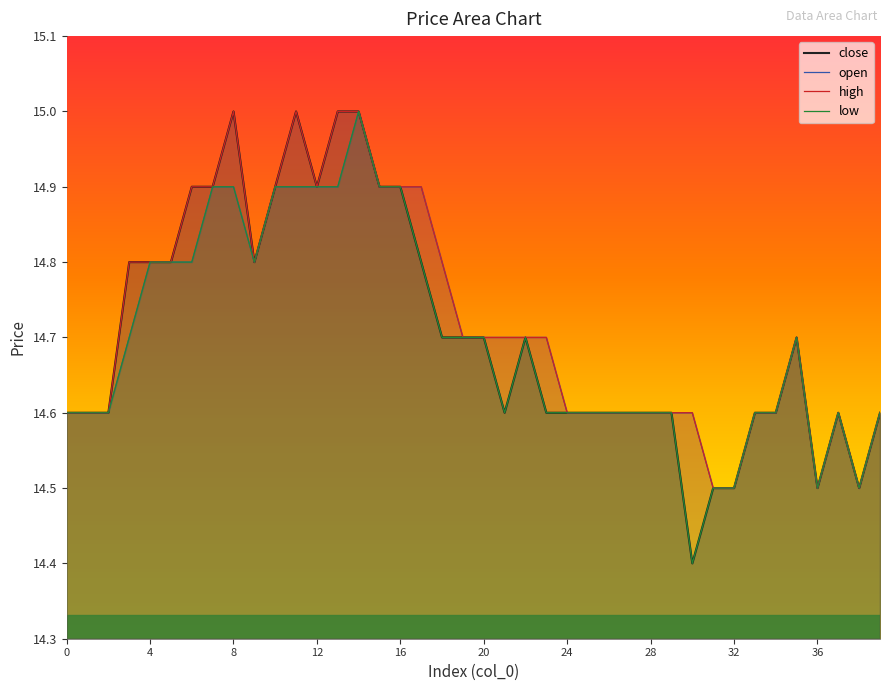

The value of low at 20 is 6.4. True or false?

False